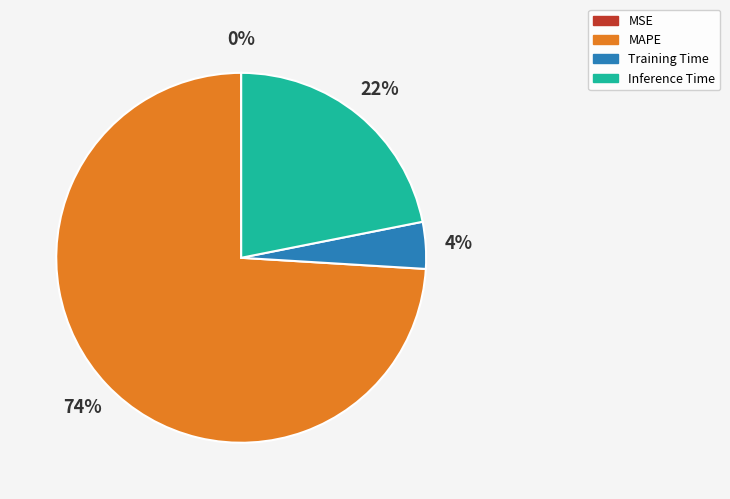

Does Training Time represent more than half of the total?

No